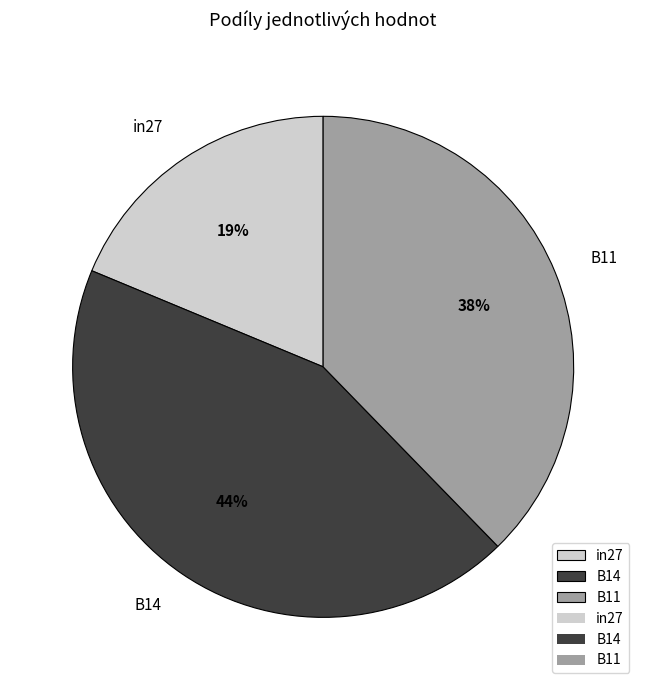

True or false: in27 accounts for 19% of the total.

True